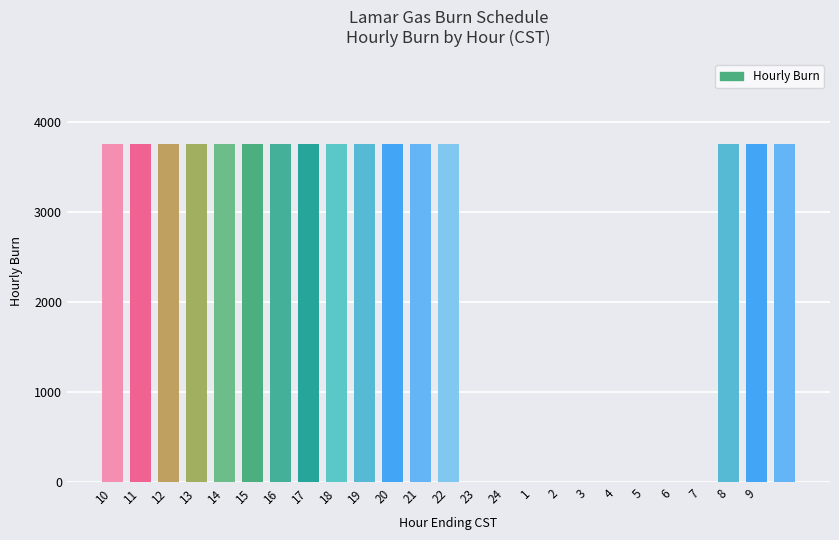

What is the sum of all values?

60000